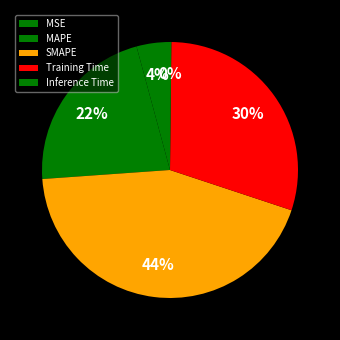

The SMAPE slice represents 49% of the pie. True or false?

False